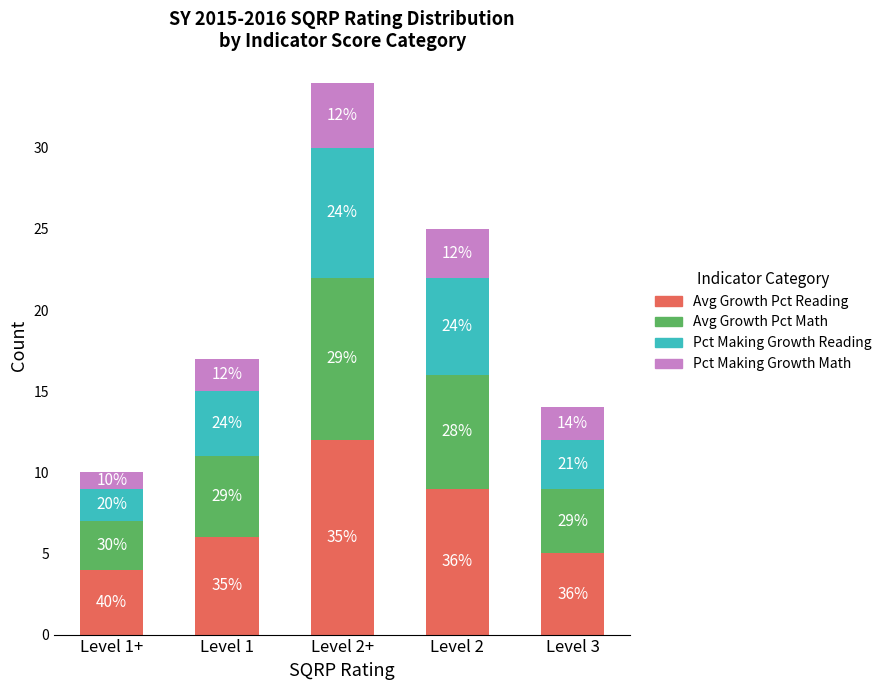

What are all the series names shown in the legend?

Avg Growth Pct Reading, Avg Growth Pct Math, Pct Making Growth Reading, Pct Making Growth Math